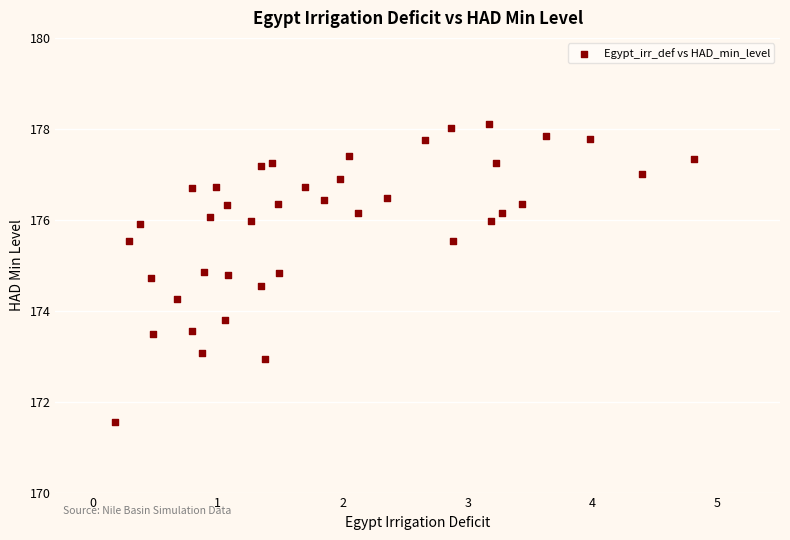

What is the range of Y values (max minus min)?

6.6